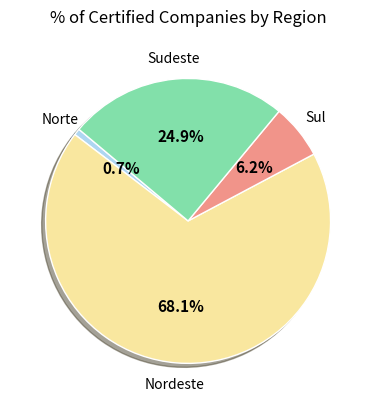

Which category accounts for the majority?

Nordeste